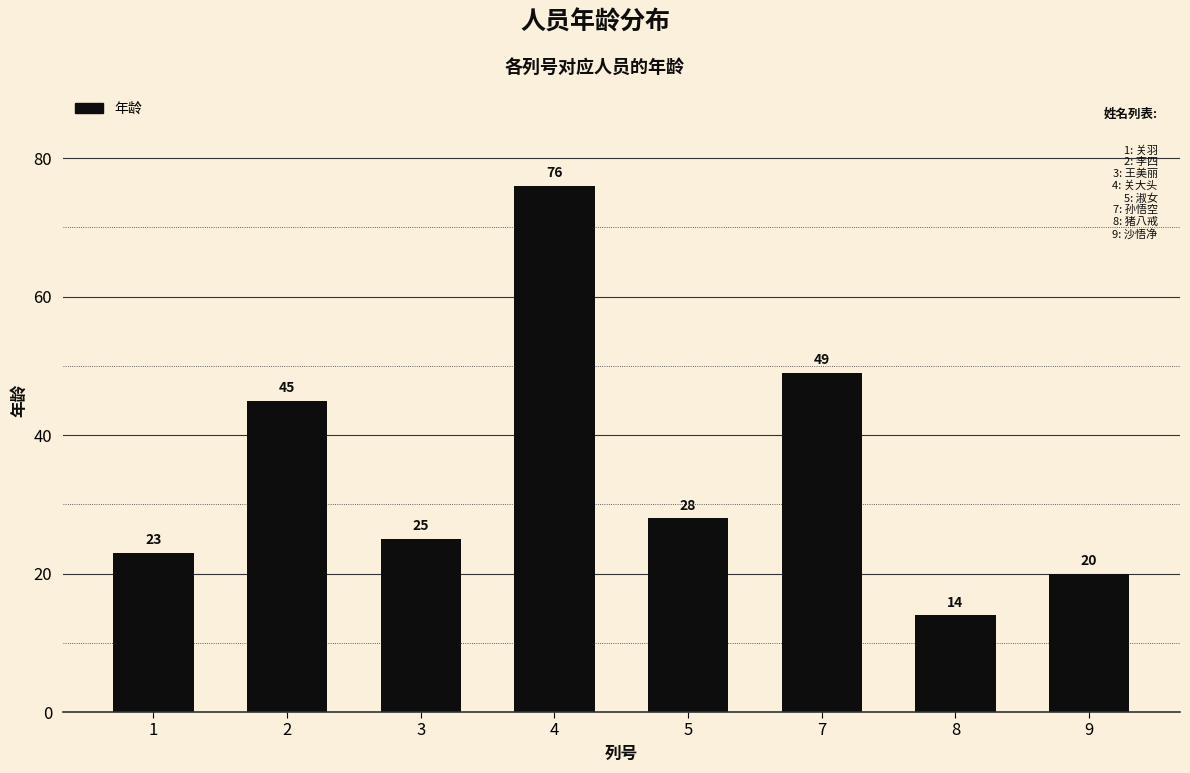

At which label does the data first exceed 28?

2